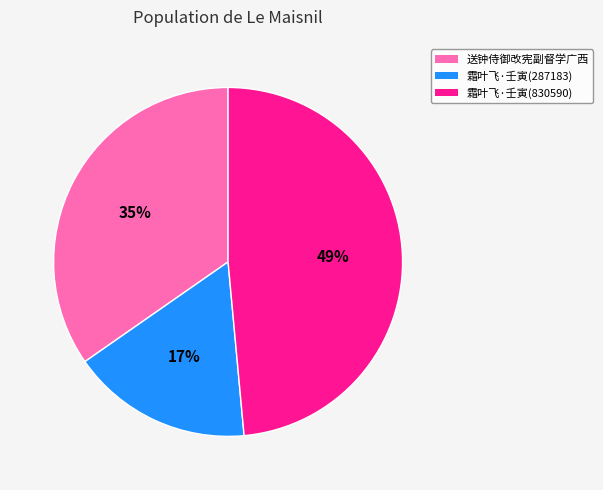

Is there any slice that represents more than half of the pie?

No